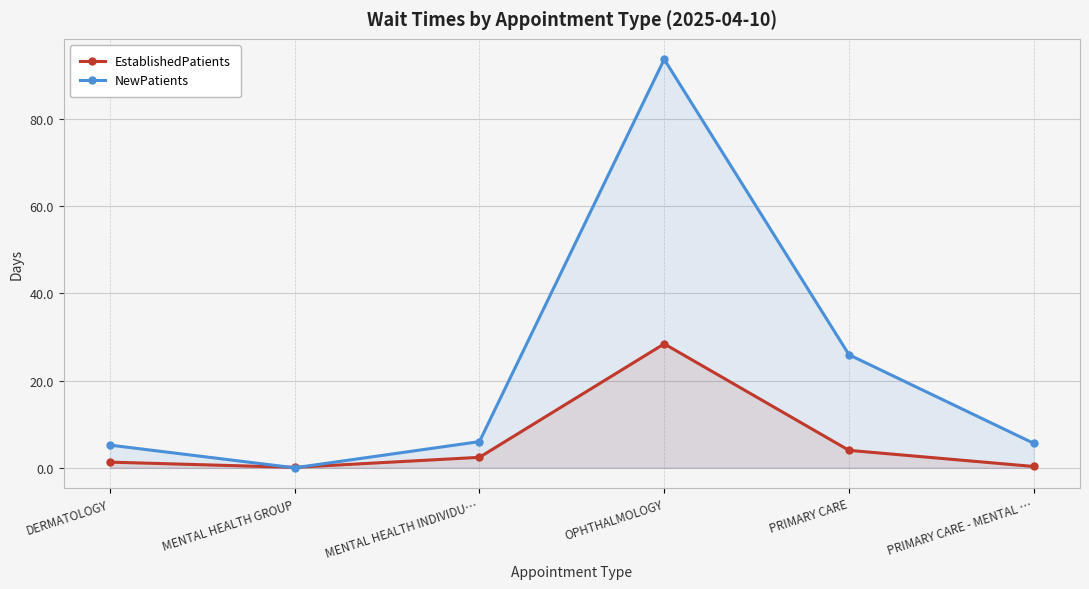

Rank the series by their average value, from lowest to highest.

EstablishedPatients, NewPatients